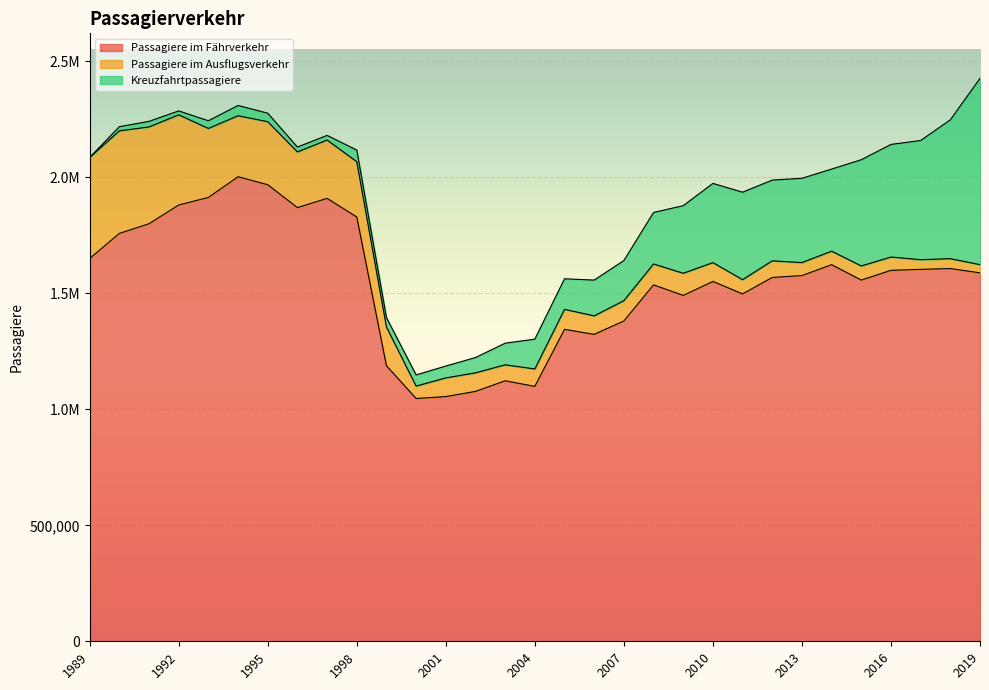

The value of Passagiere im Ausflugsverkehr at 1991 is 417326. True or false?

True